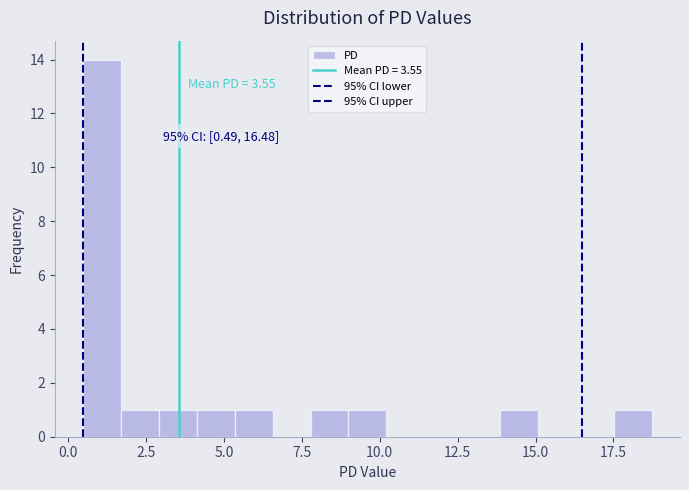

Read against the x-axis, roughly where is the centre of the tallest bar?

1.0